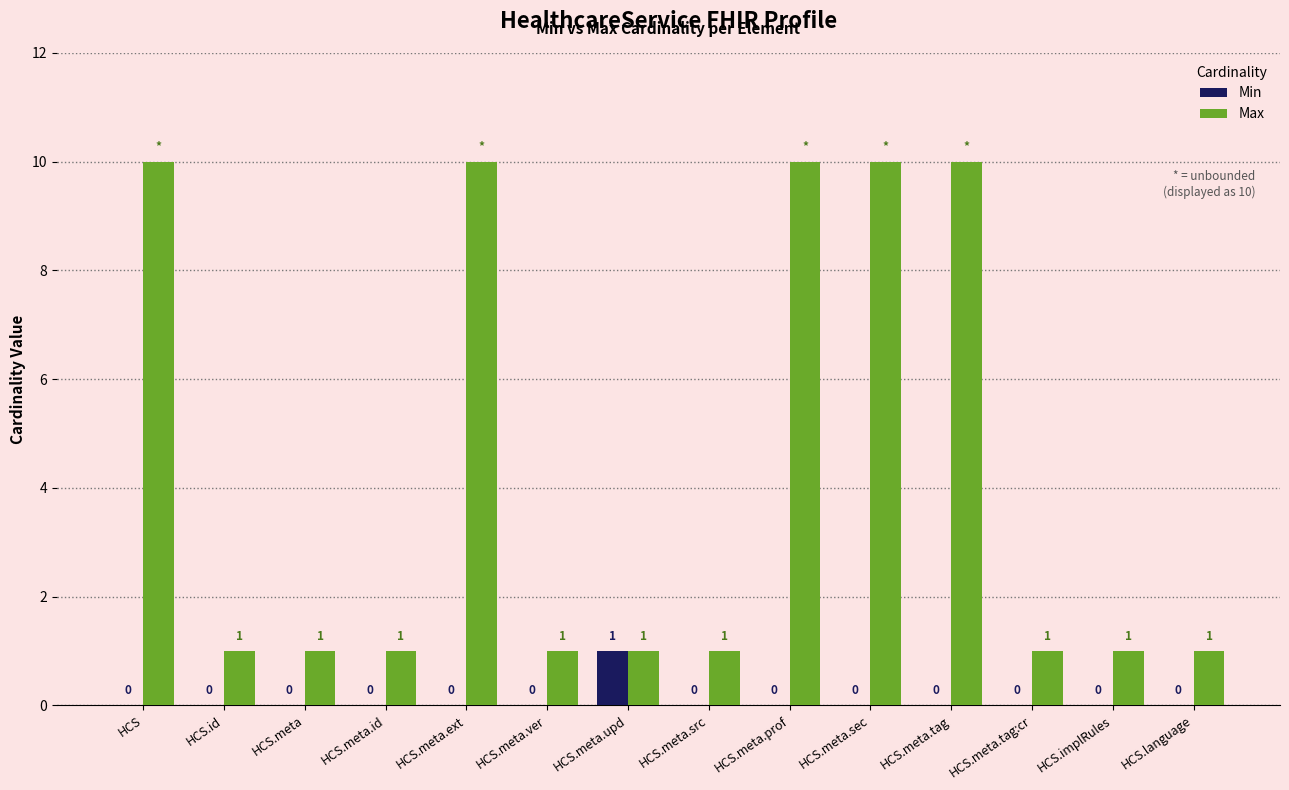

Which series changed the most between HCS.meta.tag and HCS.meta.tag:cr?

Max